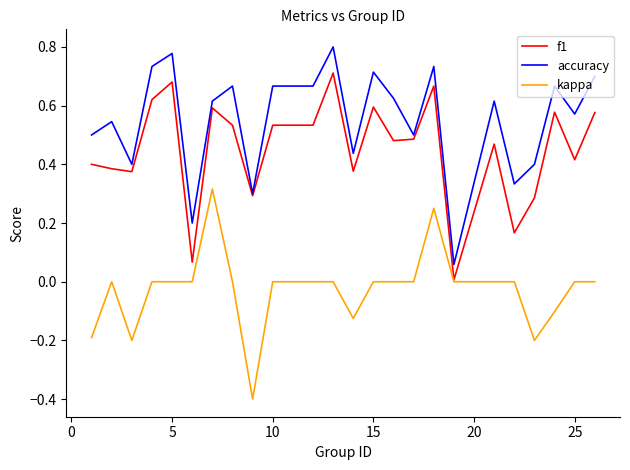

True or false: kappa and accuracy cross at least once.

False